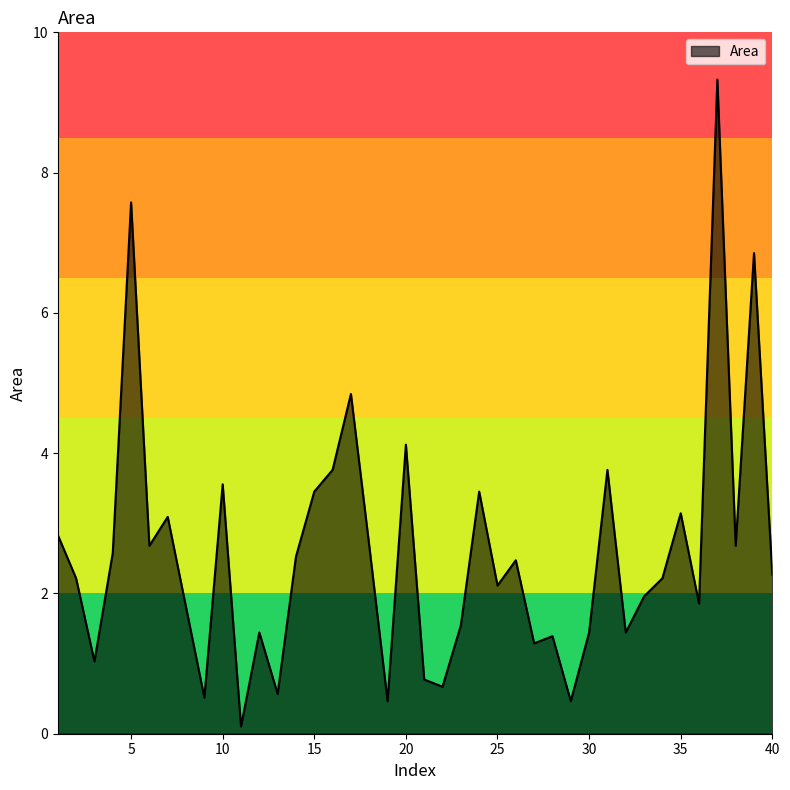

How many lines are shown in the chart?

1